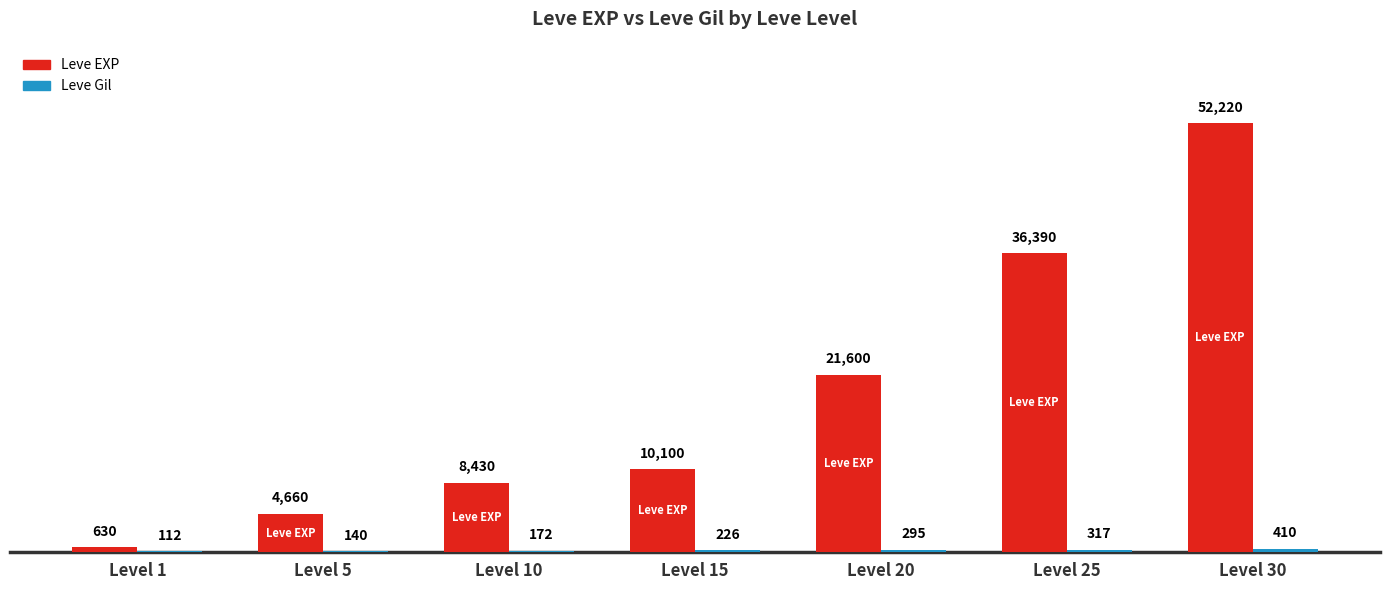

Which series has the largest total across all categories?

Leve EXP